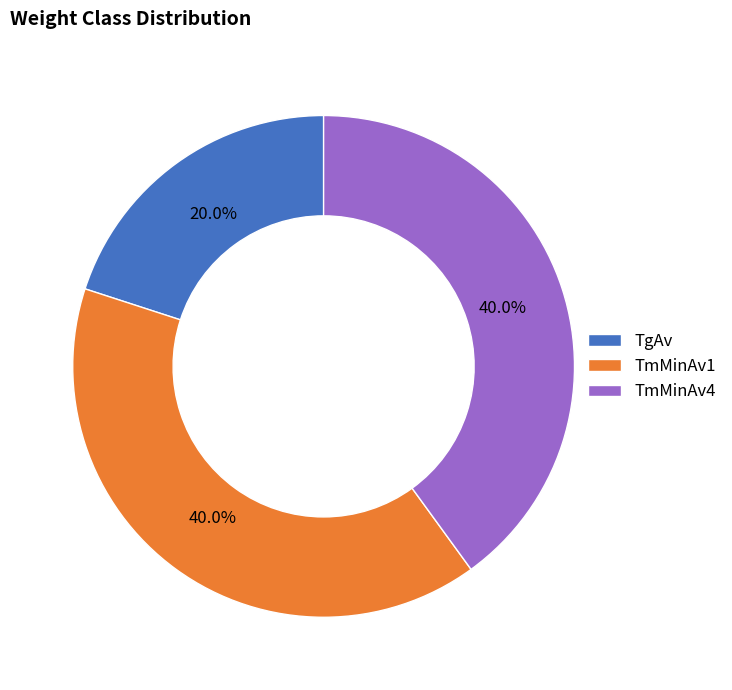

To the nearest percent, what is the average slice percentage?

33%